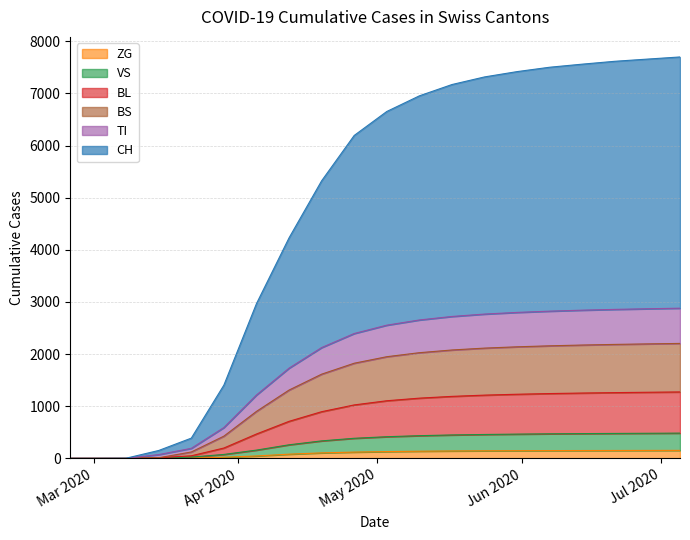

What are all the series names shown in the legend?

ZG, VS, BL, BS, TI, CH